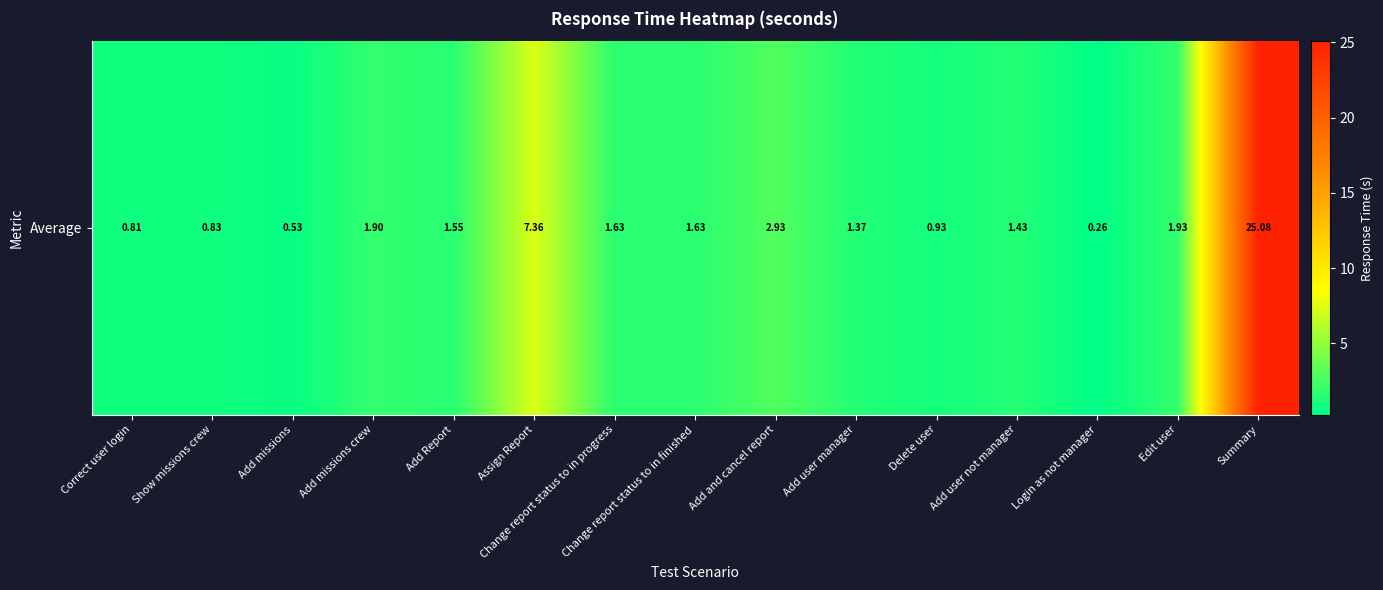

What is the sum of all values?

50.2